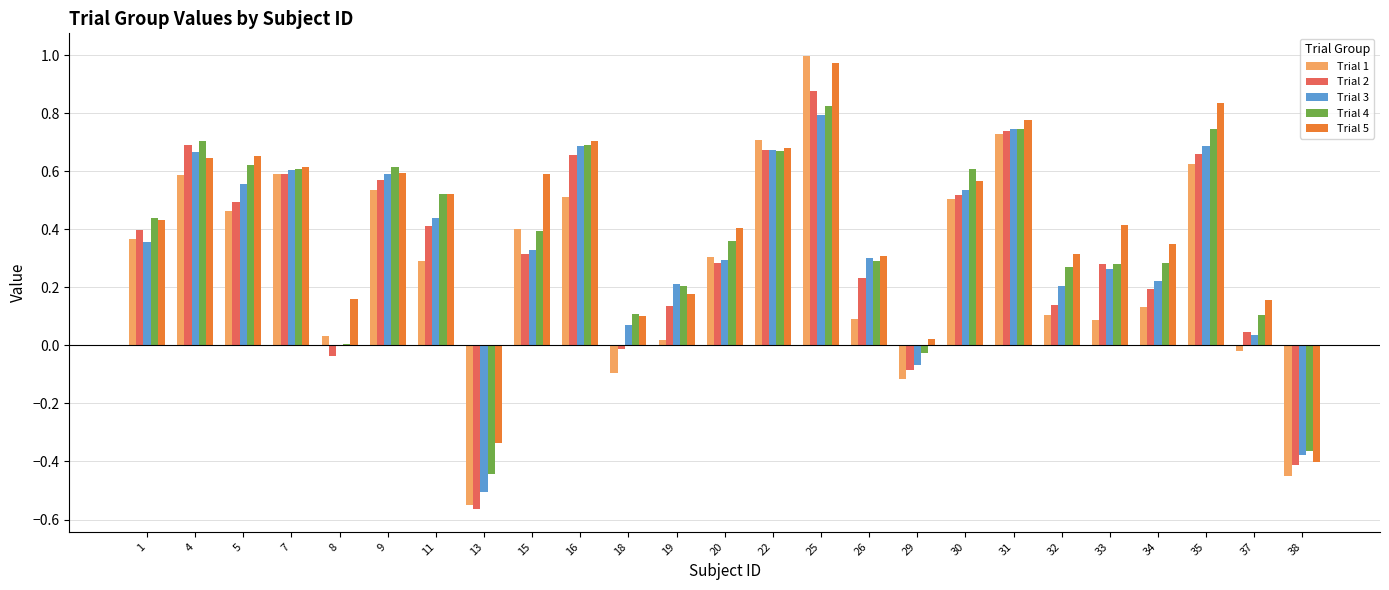

The value of Trial 1 at 4 is 1.0. True or false?

False